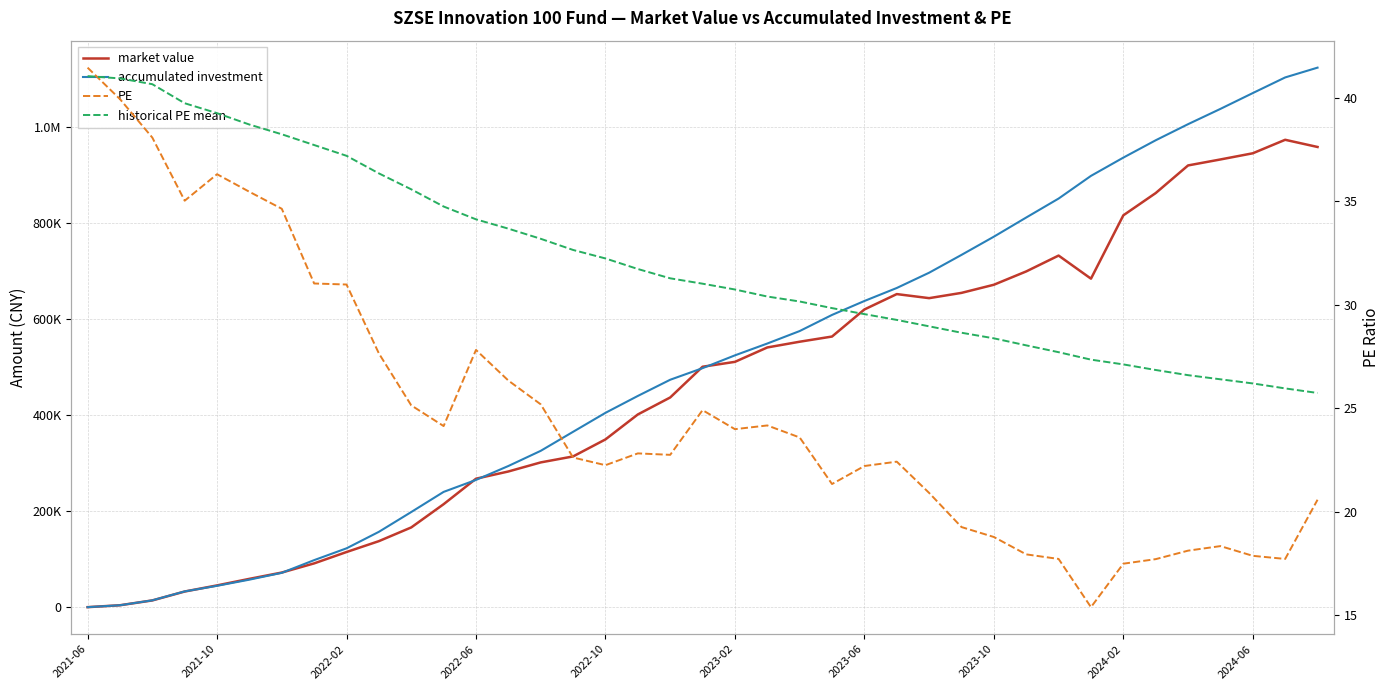

True or false: historical PE mean has more than 2 points higher than both neighbors.

False